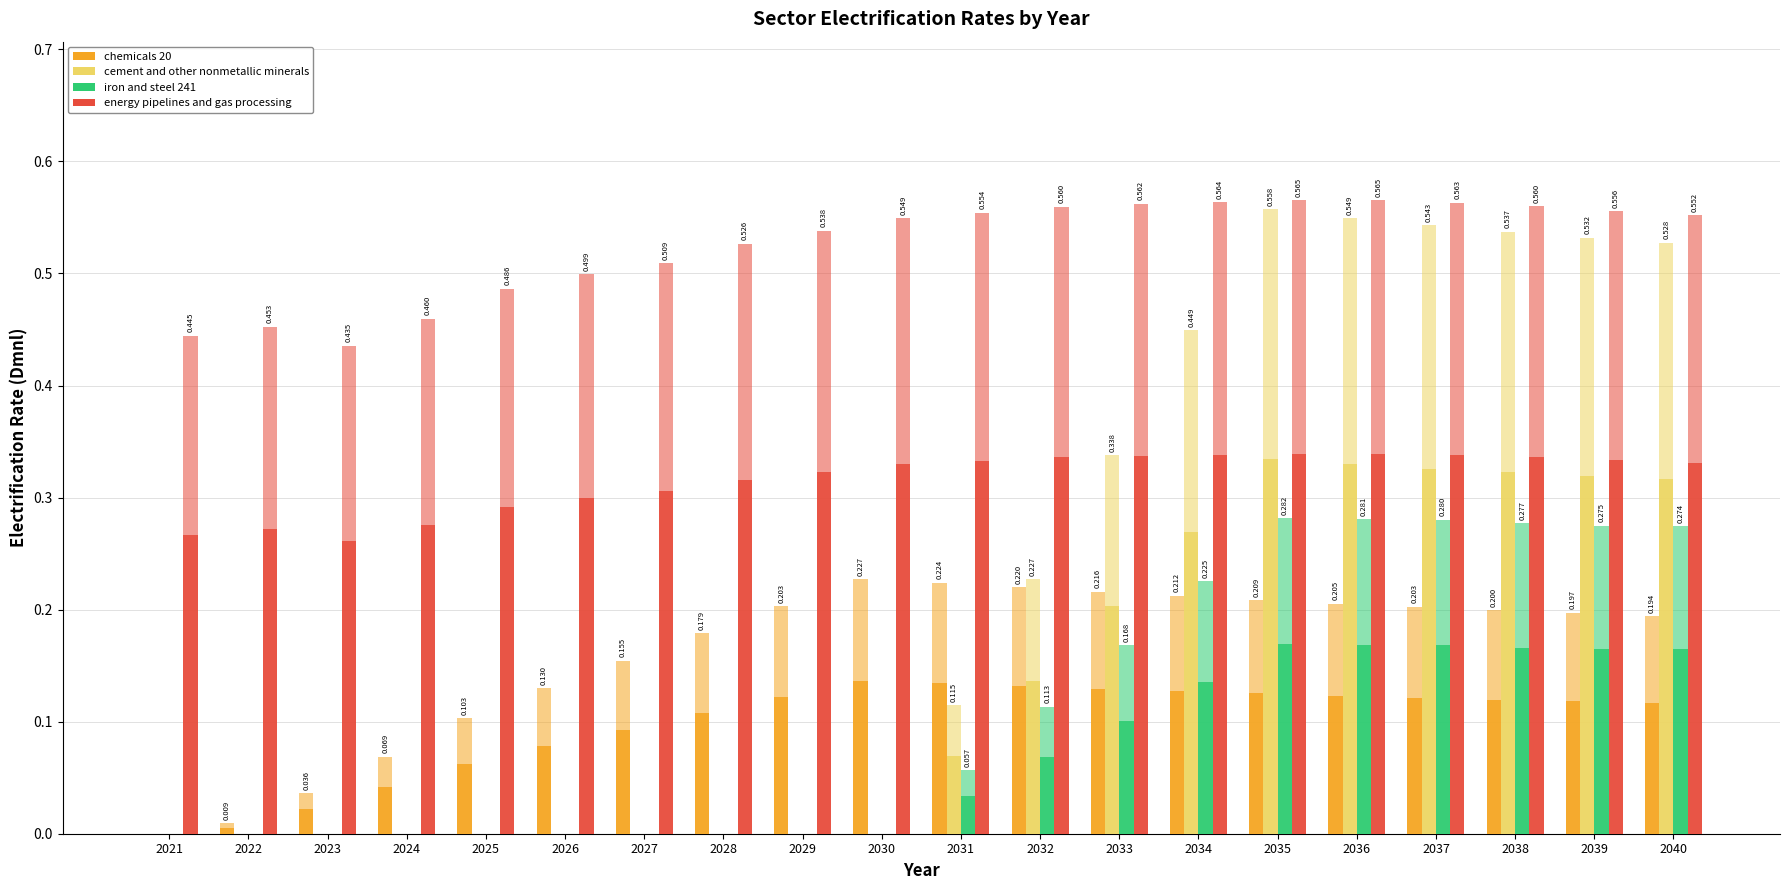

Does the chart contain any negative values?

No